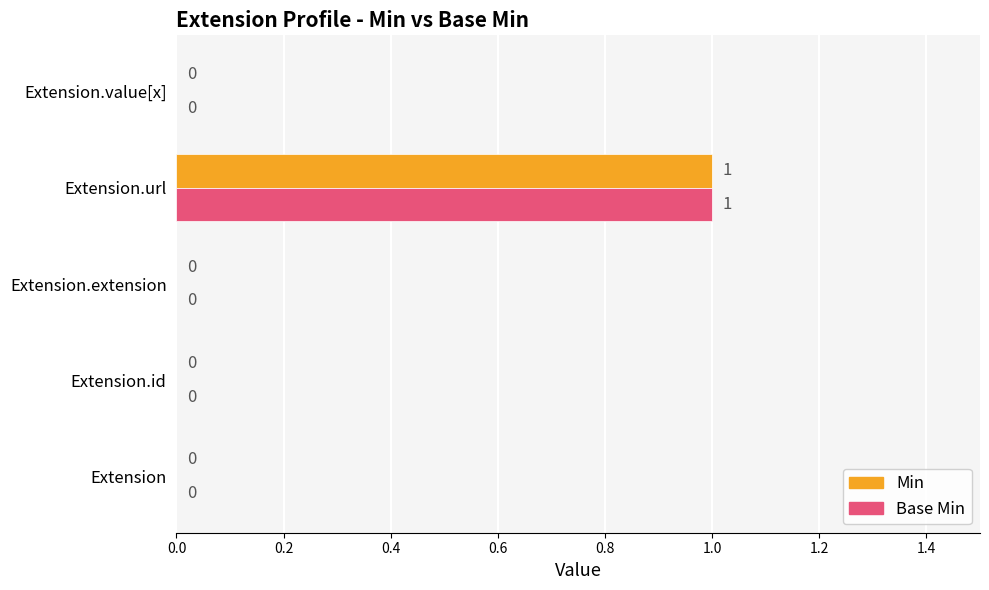

The value of Base Min at Extension.id is 0. True or false?

True